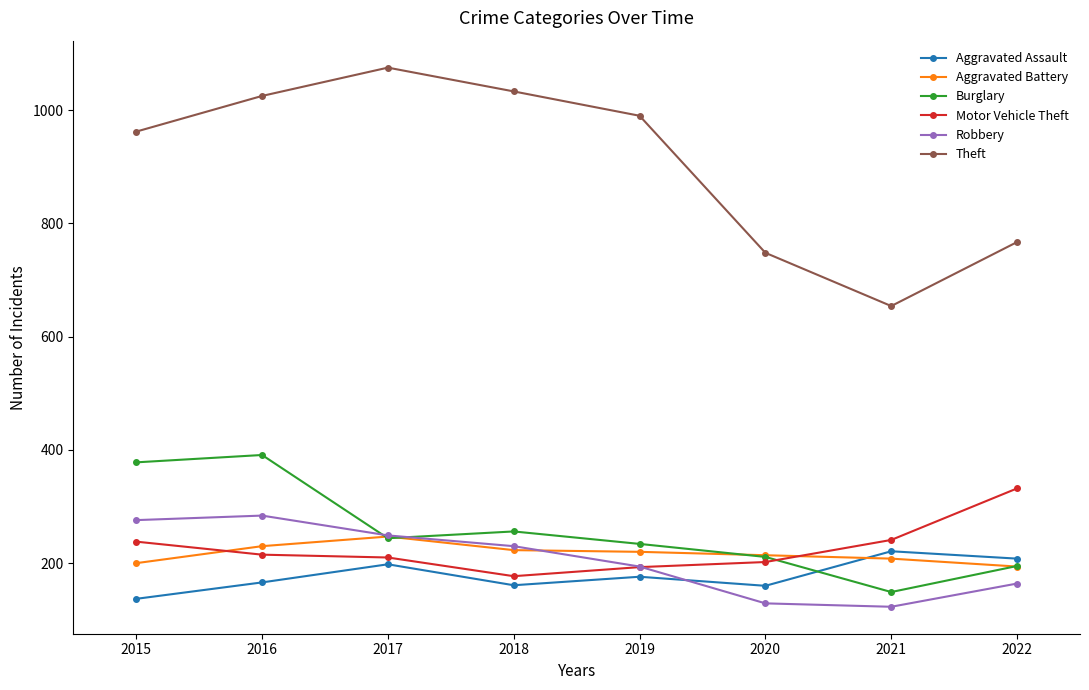

At which label is Robbery closest to 203?

2019